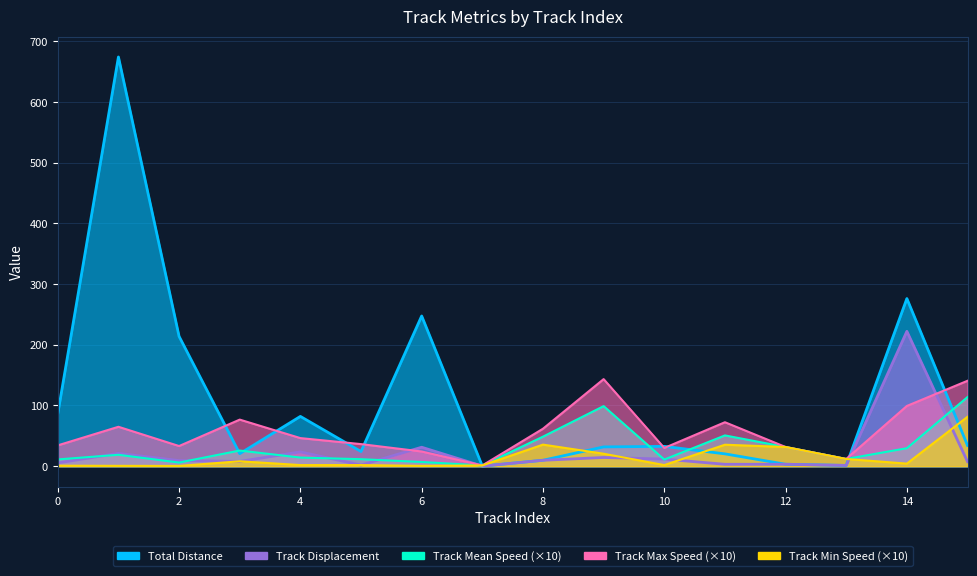

What is the maximum value shown in the chart?

674.5